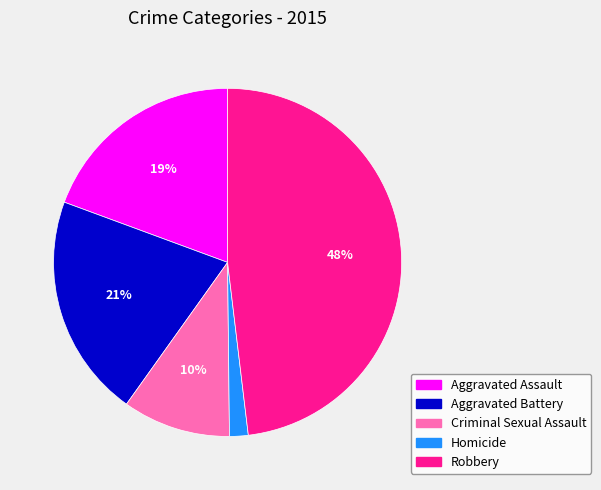

To the nearest percent, what is the combined percentage of Homicide and Robbery?

50%